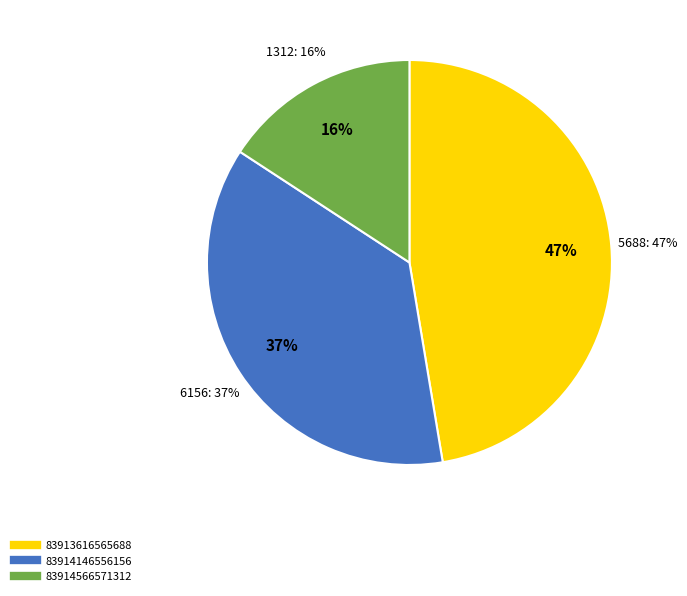

Is it true that 83914566571312 is 22% of the pie?

False